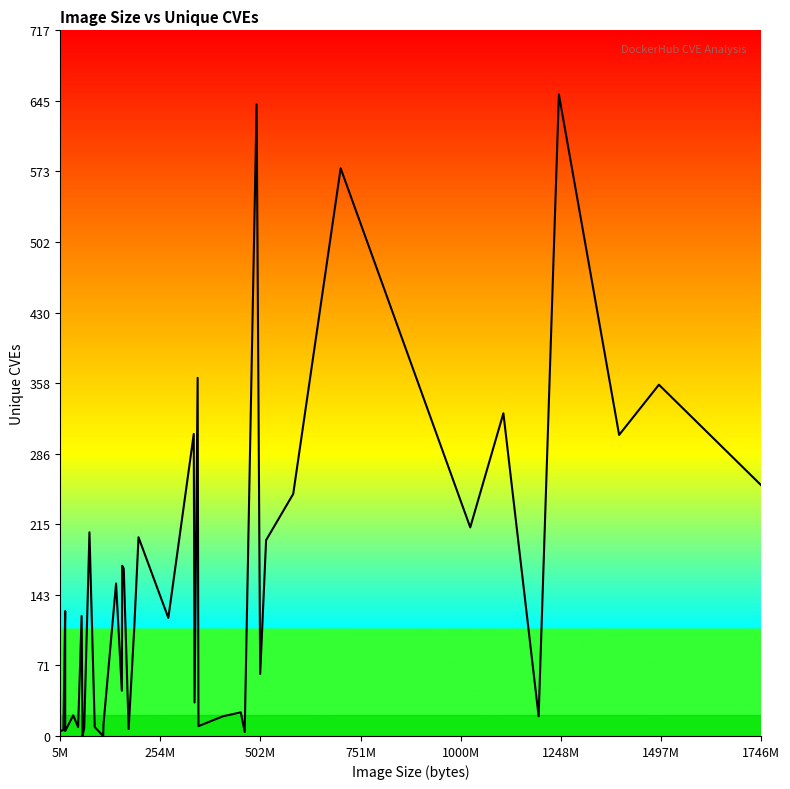

What is the greatest value displayed?

652